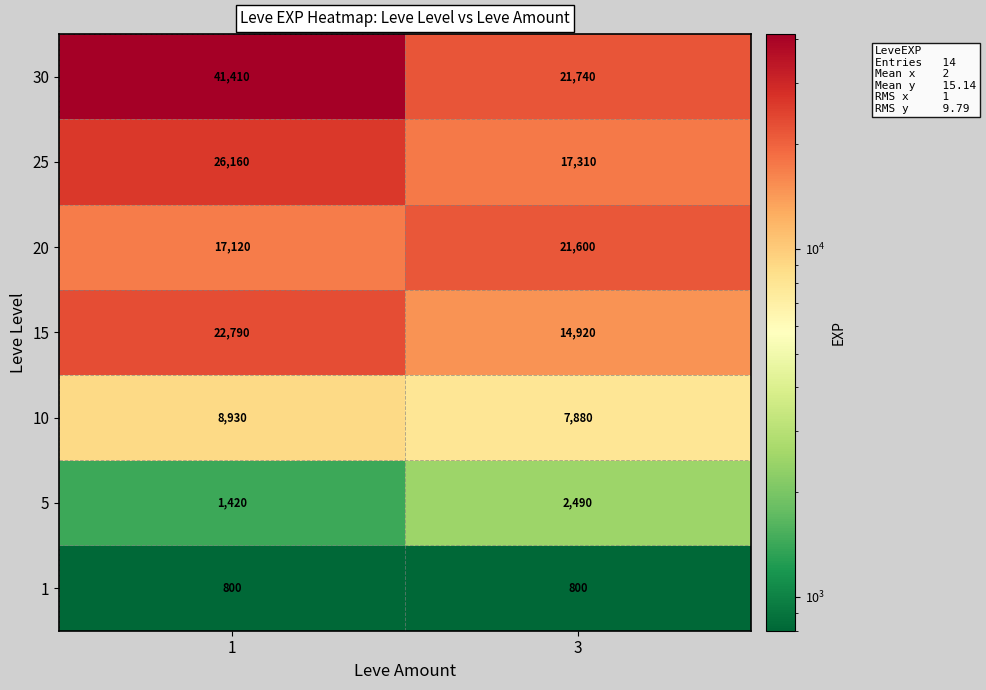

Which series changed the most between 1 and 3?

30